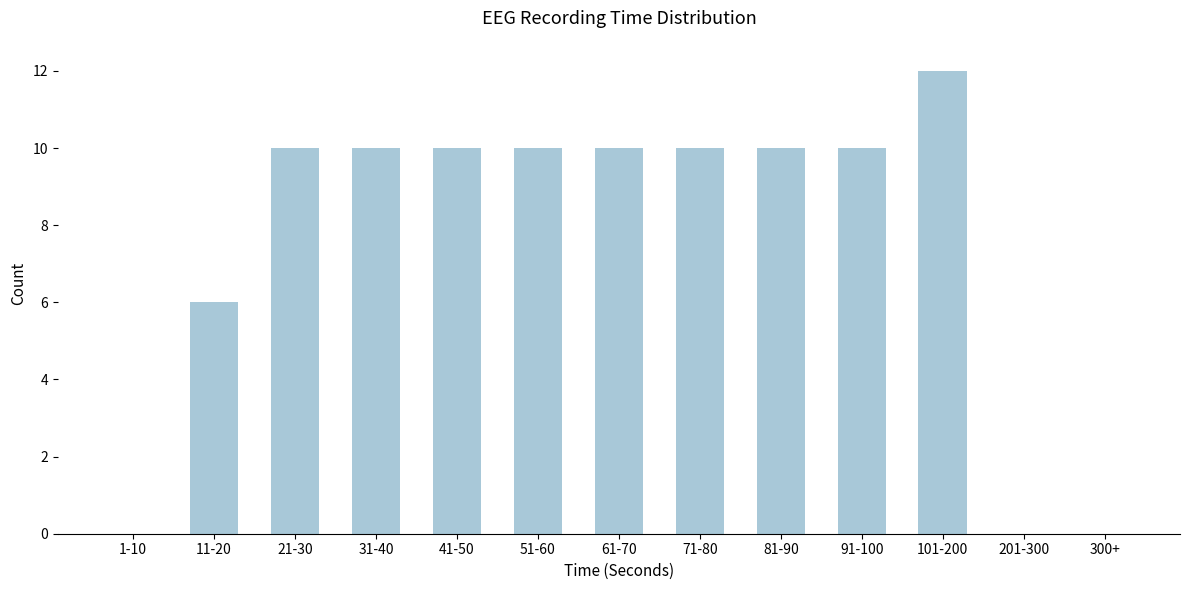

Reading left to right, transcribe all the data shown in this chart.

1-10=0	11-20=6	21-30=10	31-40=10	41-50=10	51-60=10	61-70=10	71-80=10	81-90=10	91-100=10	101-200=12	201-300=0	300+=0